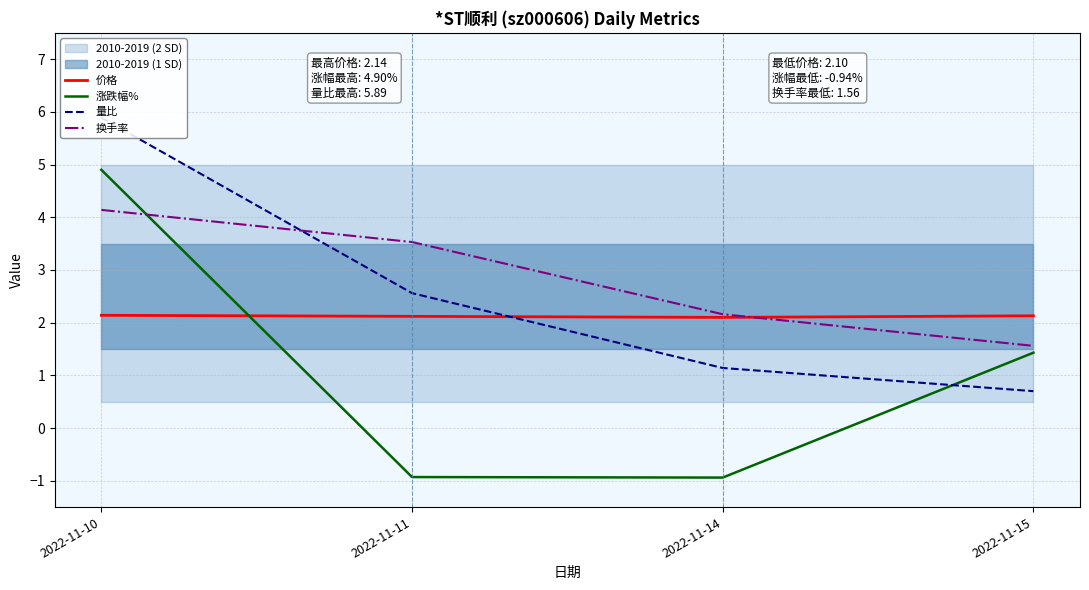

Reading left to right, what are all the values shown in this chart?

价格: 2022-11-10=2.1	2022-11-11=2.1	2022-11-14=2.1	2022-11-15=2.1
涨跌幅%: 2022-11-10=4.9	2022-11-11=-0.9	2022-11-14=-0.9	2022-11-15=1.4
量比: 2022-11-10=5.9	2022-11-11=2.6	2022-11-14=1.1	2022-11-15=0.7
换手率: 2022-11-10=4.1	2022-11-11=3.5	2022-11-14=2.2	2022-11-15=1.6